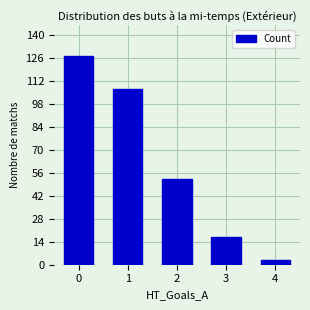

What is the difference between the values at 0 and 4?

124